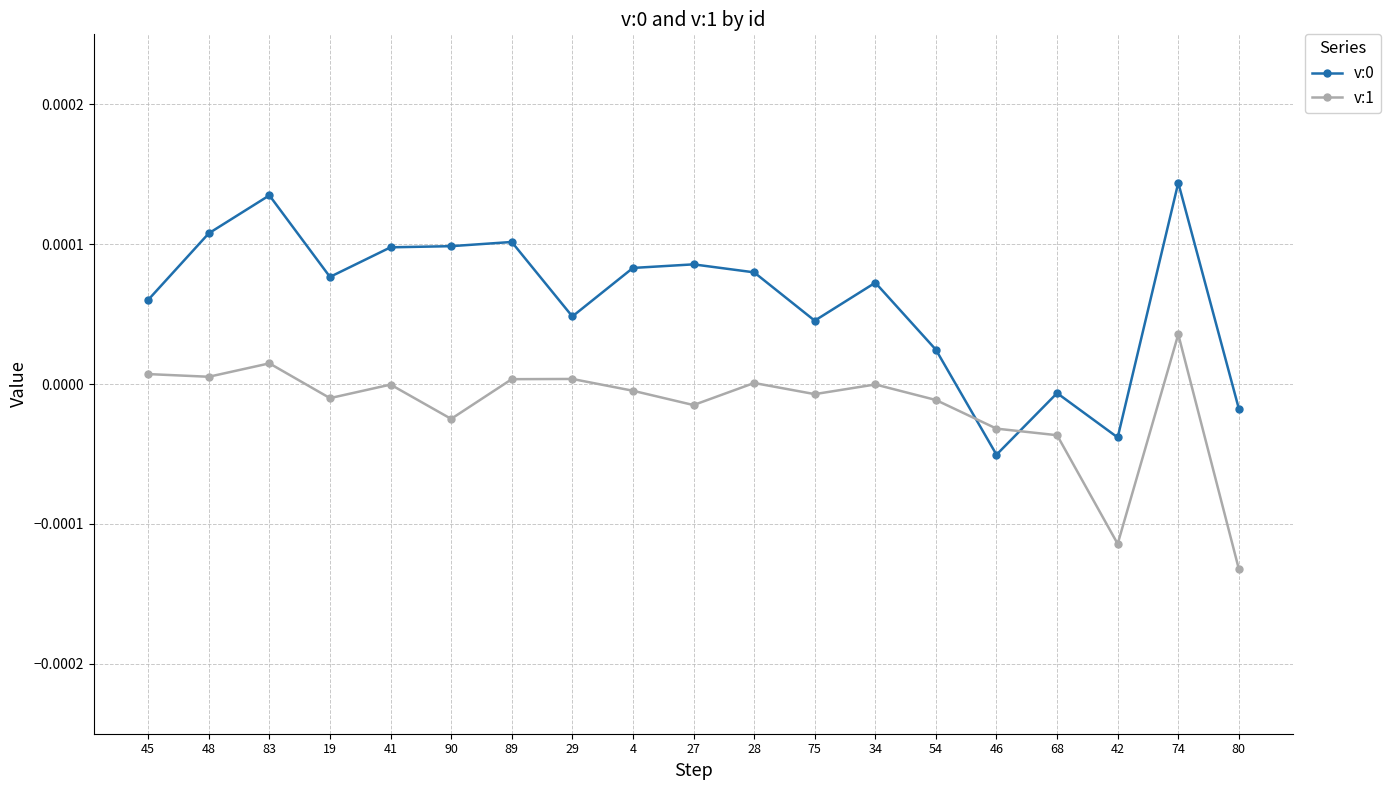

At which category is the sum across all series the highest?

74